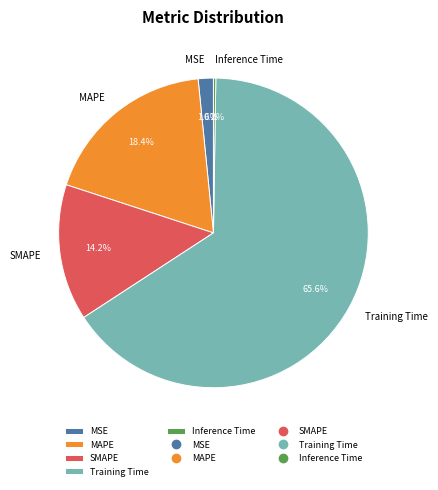

True or false: Training Time accounts for 53% of the total.

False